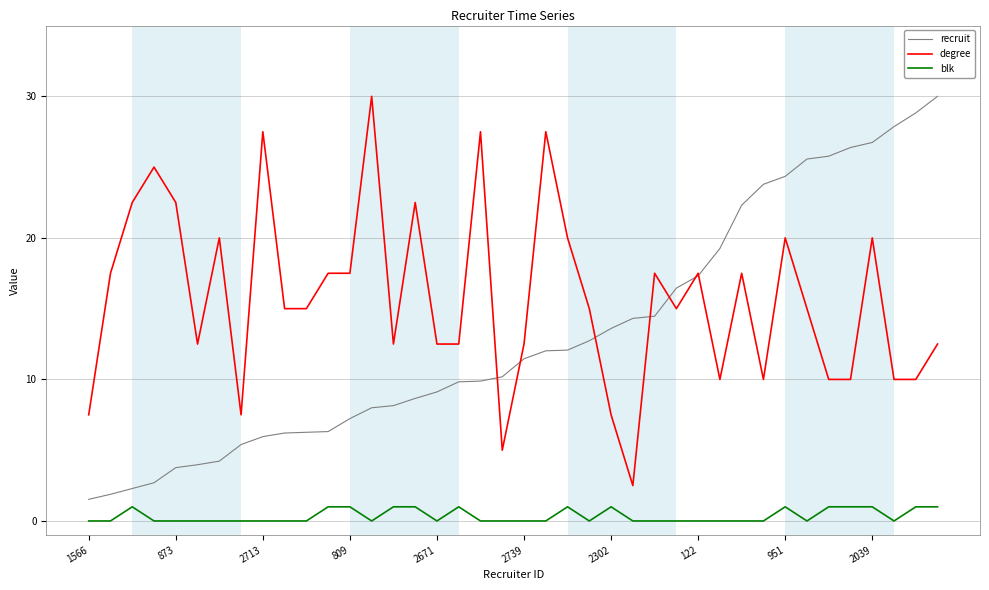

List the series in order of their overall mean, highest first.

degree, recruit, blk